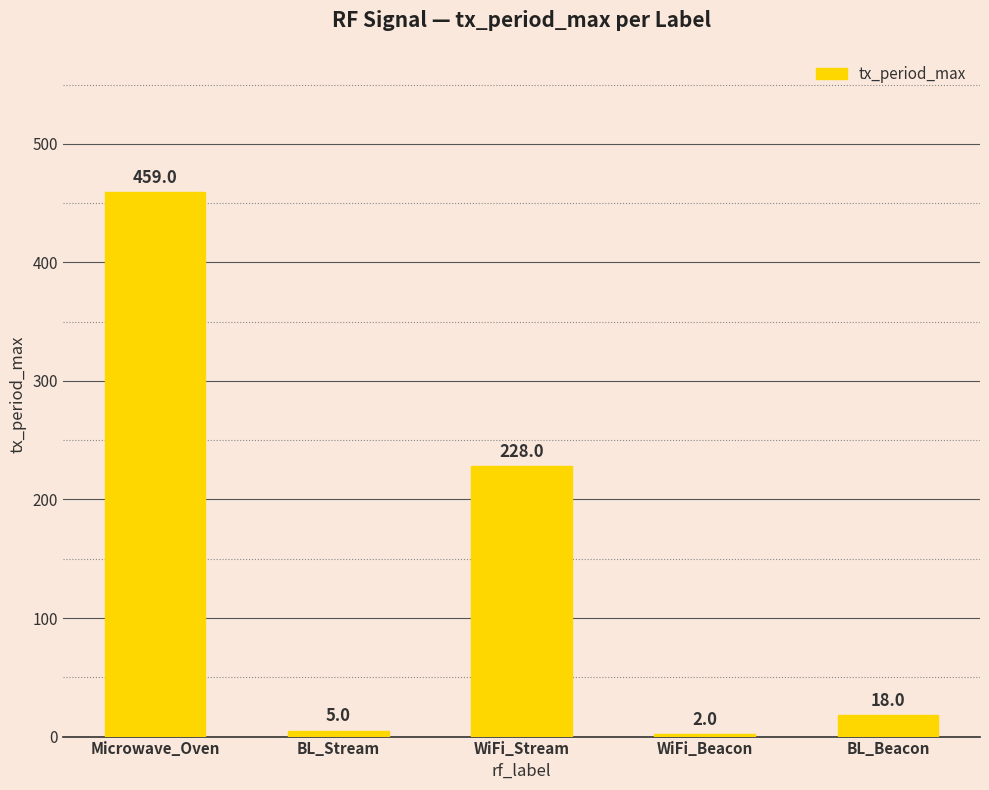

How many values are below 18?

2